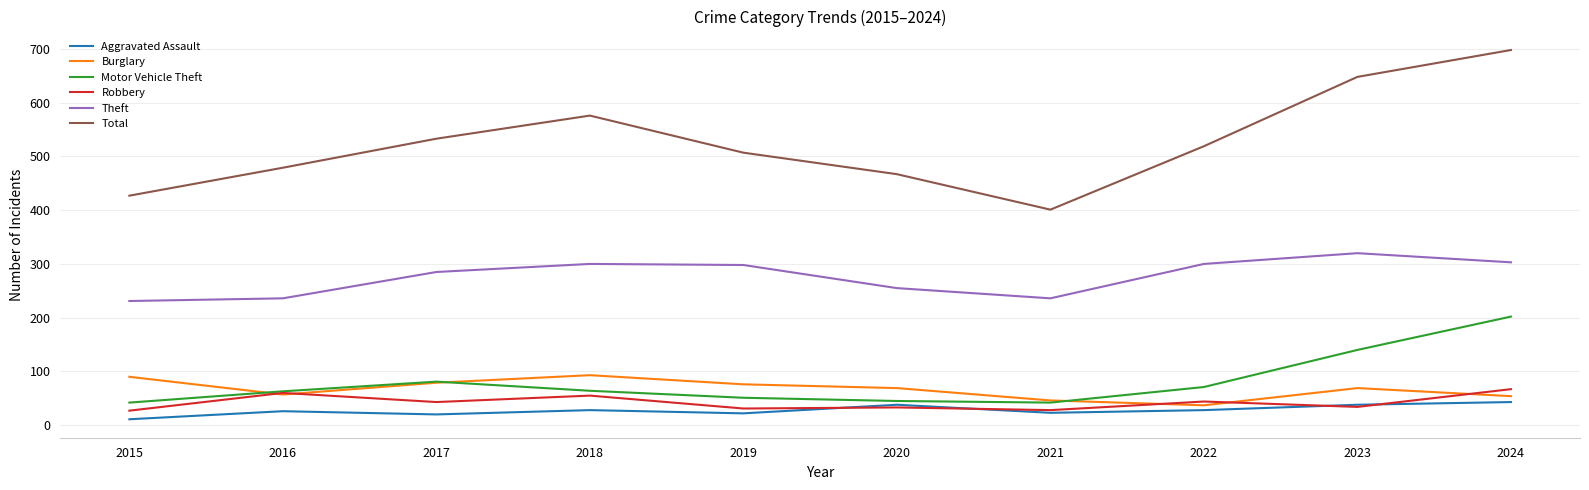

What is the difference between the maximum and minimum values in the Aggravated Assault series?

32